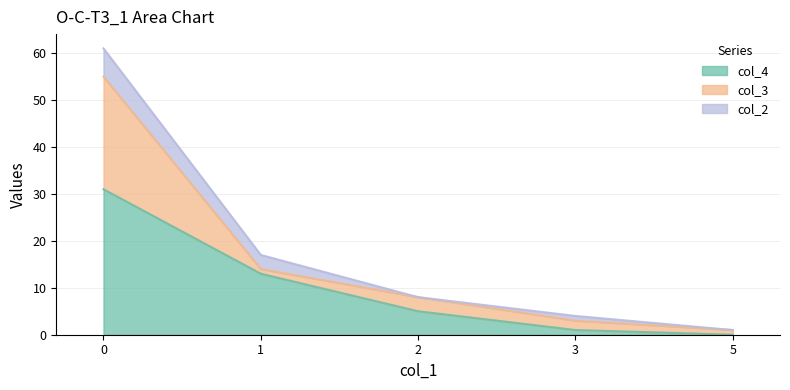

Is the value of col_3 at 0 greater than the value of col_2 at 3?

Yes